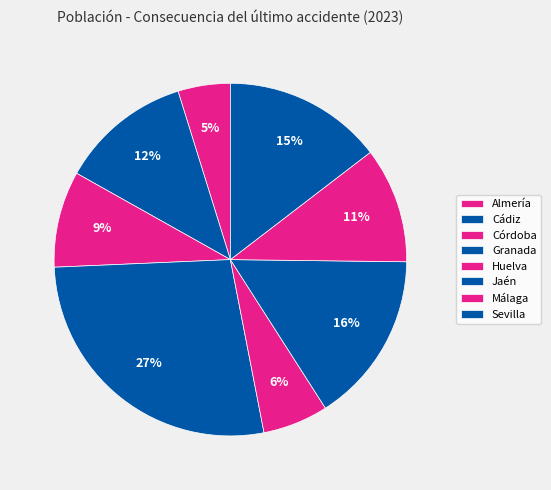

Rank the categories by value from lowest to highest.

Almería, Huelva, Córdoba, Málaga, Cádiz, Sevilla, Jaén, Granada